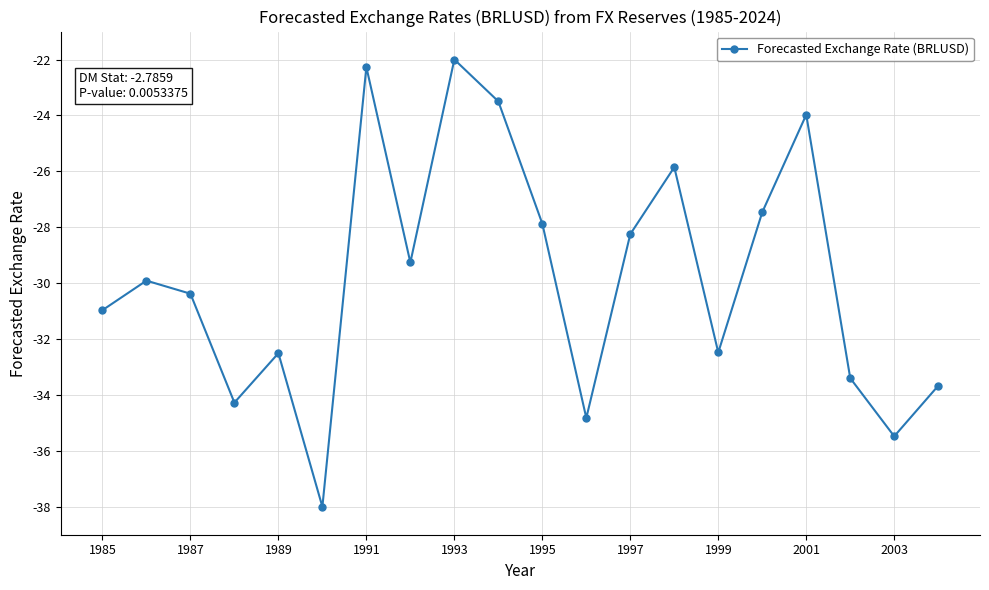

What is the value of the 9th point from the left?

-22.0